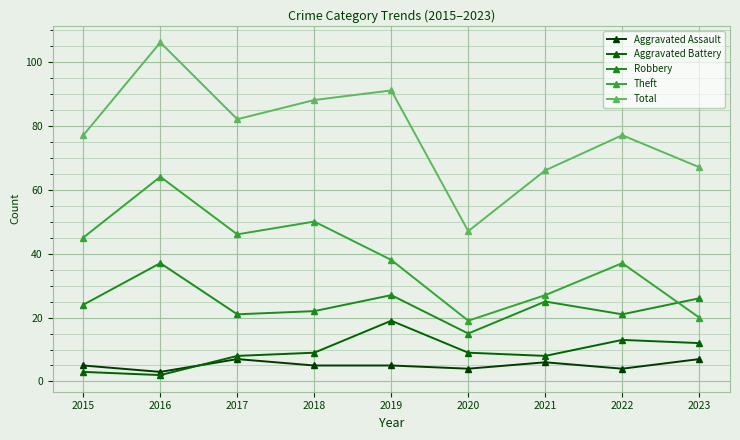

What is the average value of the Aggravated Assault series?

5